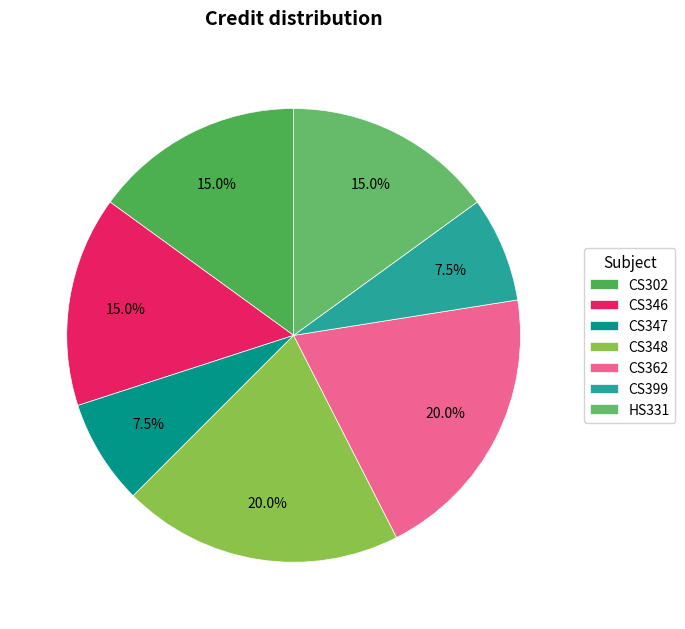

How many segments does this pie chart have?

7